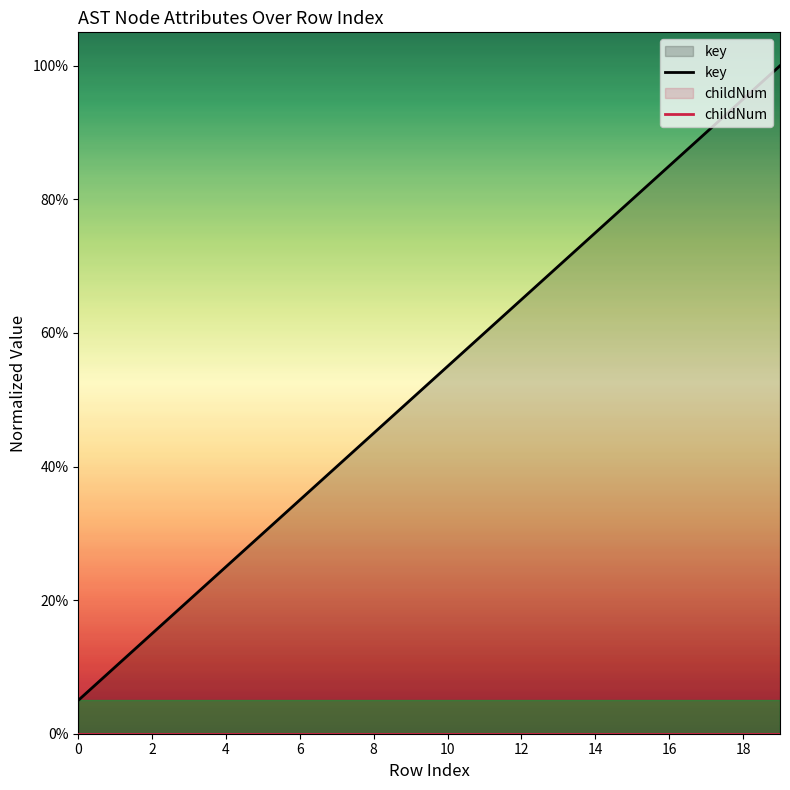

True or false: childNum has a value of 0.0 at 12.

True